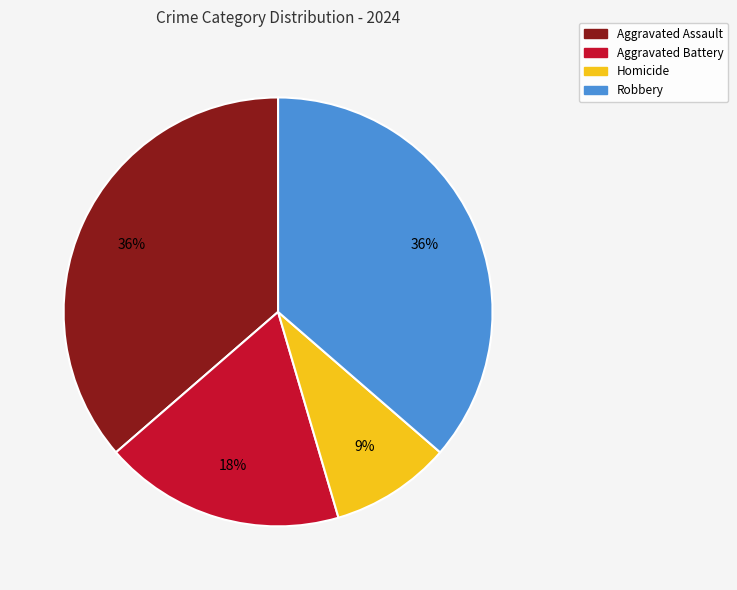

Is it true that Homicide is 9% of the pie?

True